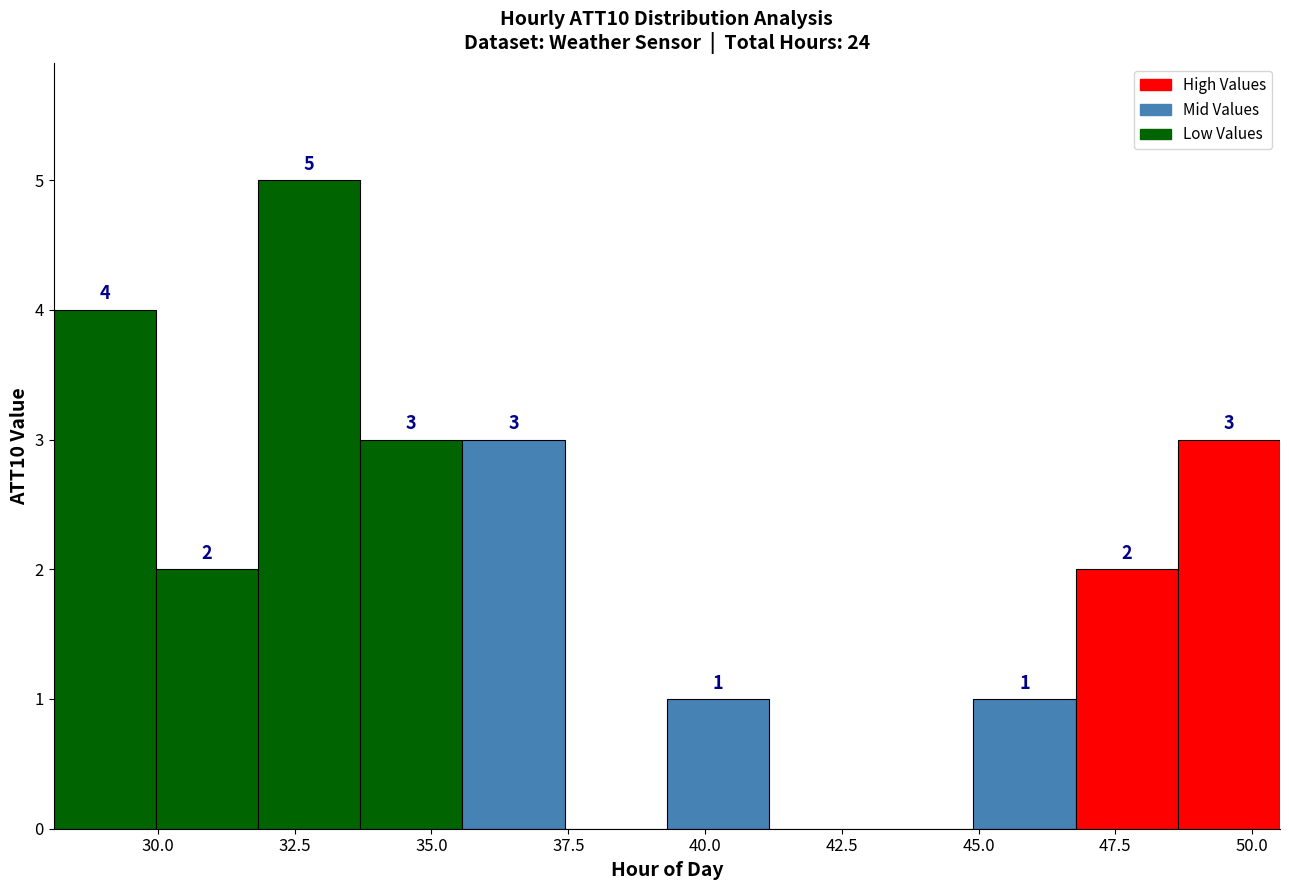

Around what value on the x-axis is the tallest bar? Give the approximate position of its centre, as read against the axis.

33.0